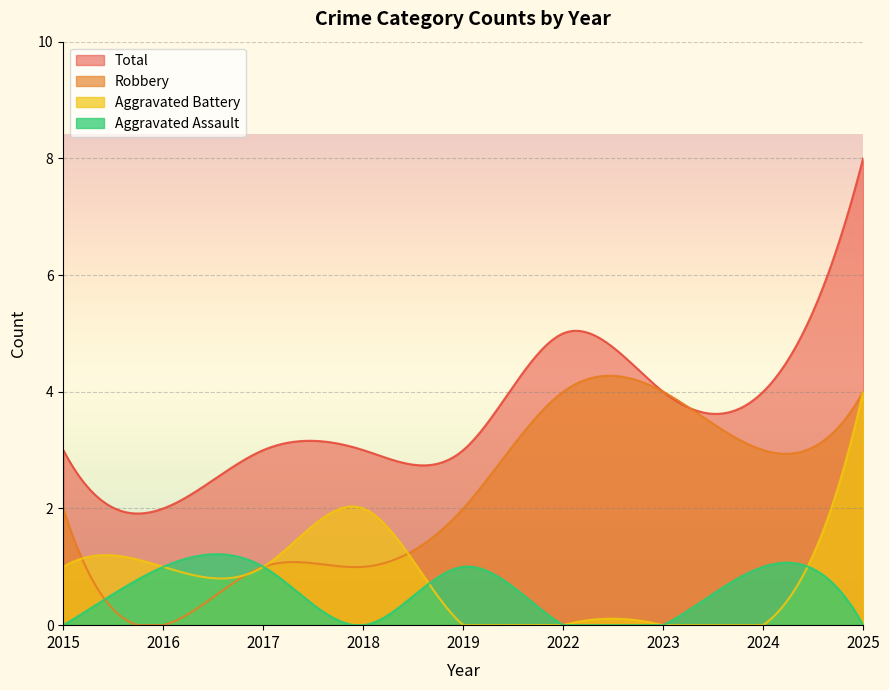

Which series changed the most between 2024 and 2025?

Aggravated Battery